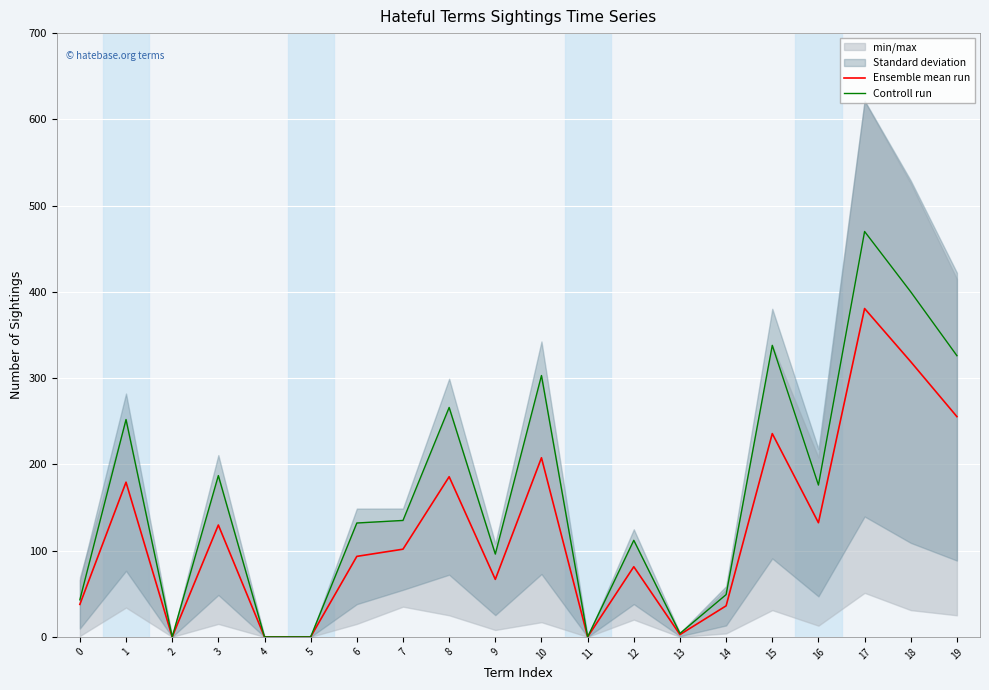

Reading left to right, transcribe all the data shown in this chart.

Ensemble mean run: 37.7	179.3	0.0	129.7	0.0	0.0	93.3	101.7	185.7	66.7	207.7	0.0	81.3	2.7	36.0	235.7	132.3	380.7	319.0	255.3
Controll run: 43.0	252.0	0.0	187.0	0.0	0.0	132.0	135.0	266.0	96.0	303.0	0.0	112.0	4.0	49.0	338.0	176.0	470.0	400.0	326.0